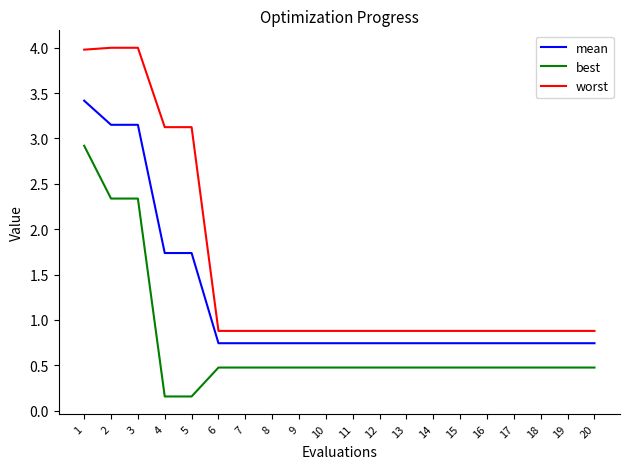

True or false: best and mean intersect in this chart.

False